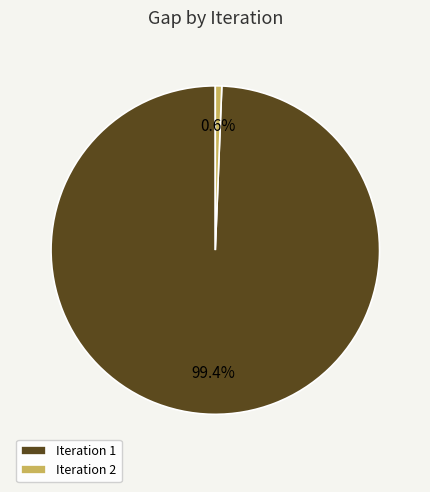

Which category has the biggest portion of the pie?

Iteration 1